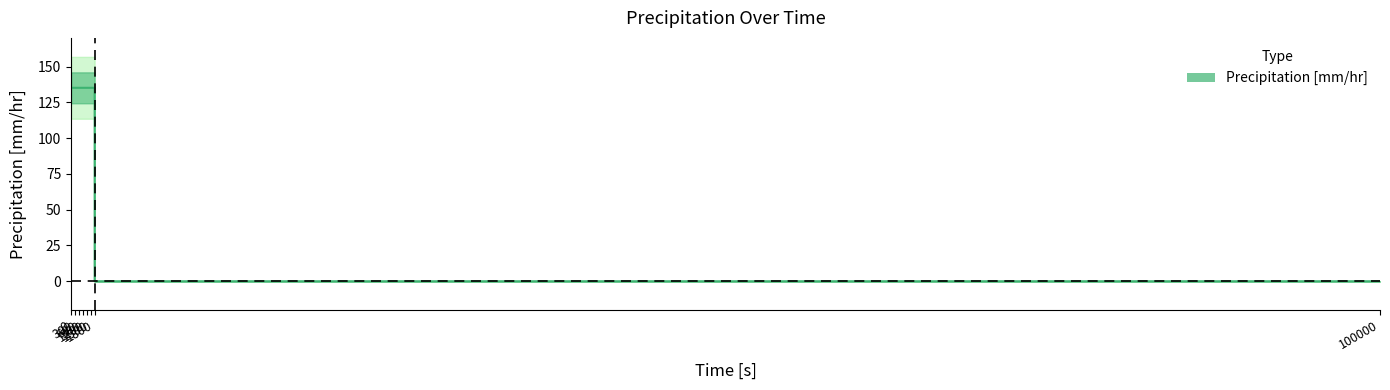

Rank the categories by value from lowest to highest.

1801, 100000, 0, 60, 120, 180, 240, 300, 360, 420, 480, 540, 600, 660, 720, 780, 840, 900, 960, 1020, 1080, 1140, 1200, 1260, 1320, 1380, 1440, 1500, 1560, 1620, 1680, 1740, 1800